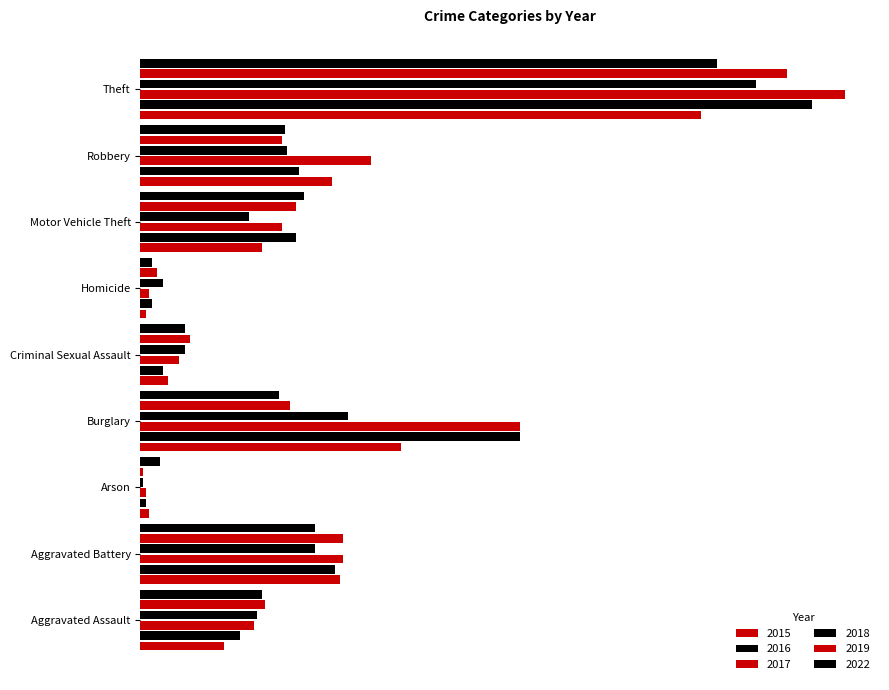

Are the bars horizontal?

Yes